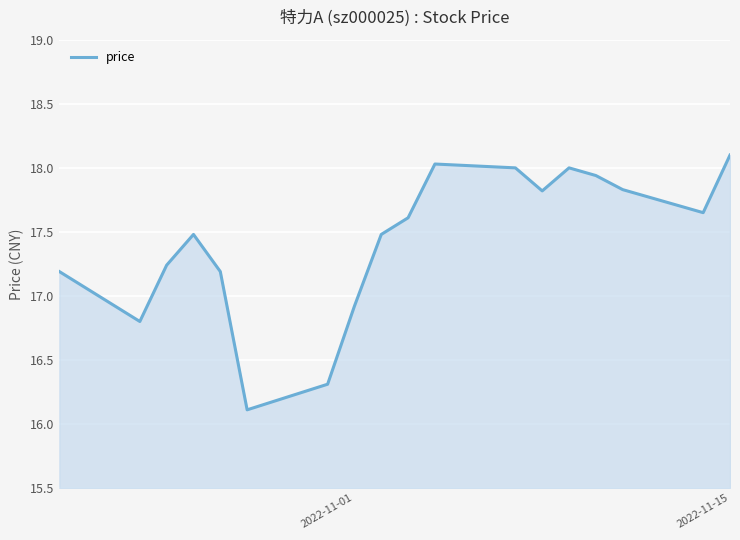

What is the difference between the maximum and minimum values?

2.0